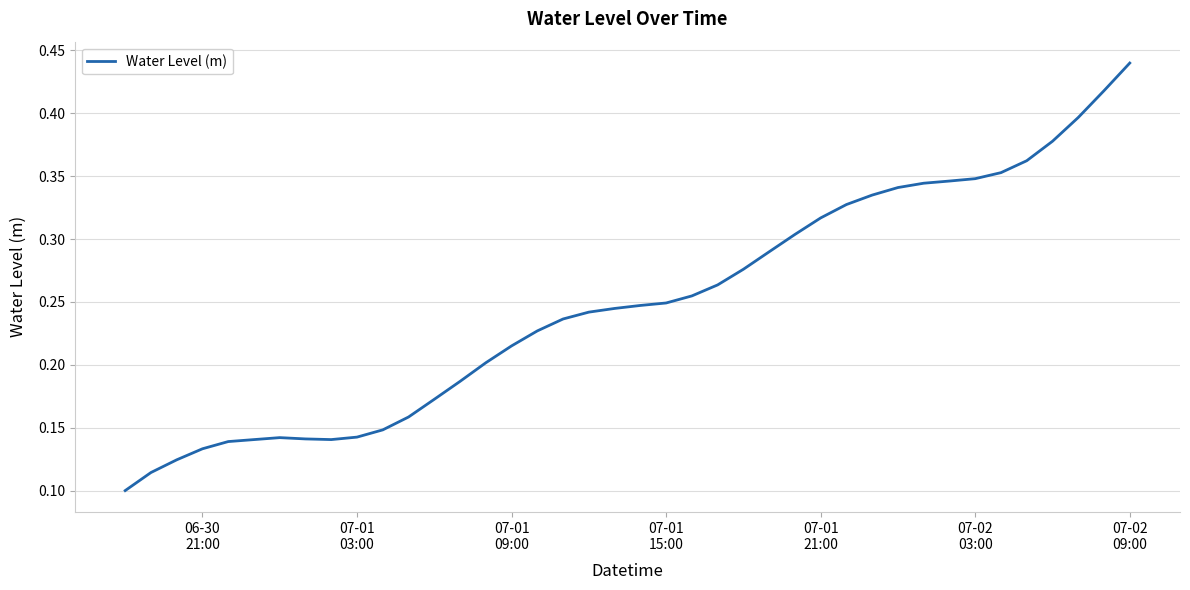

How many lines are shown in the chart?

1